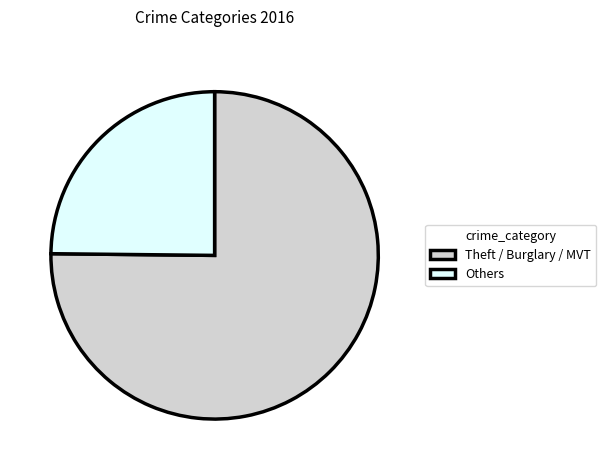

Does any single category account for the majority?

Yes